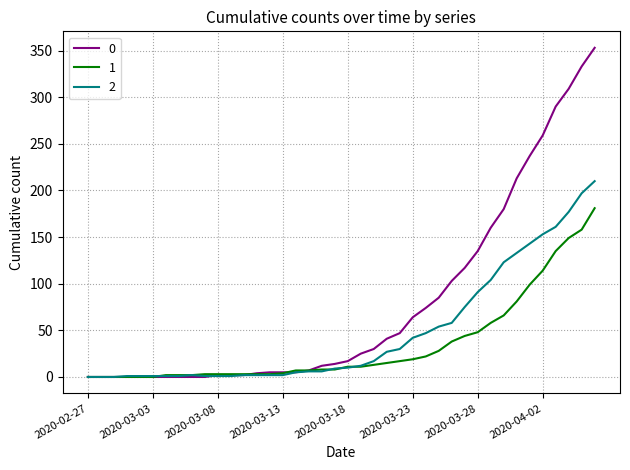

Rank the series by their average value, from lowest to highest.

1, 2, 0